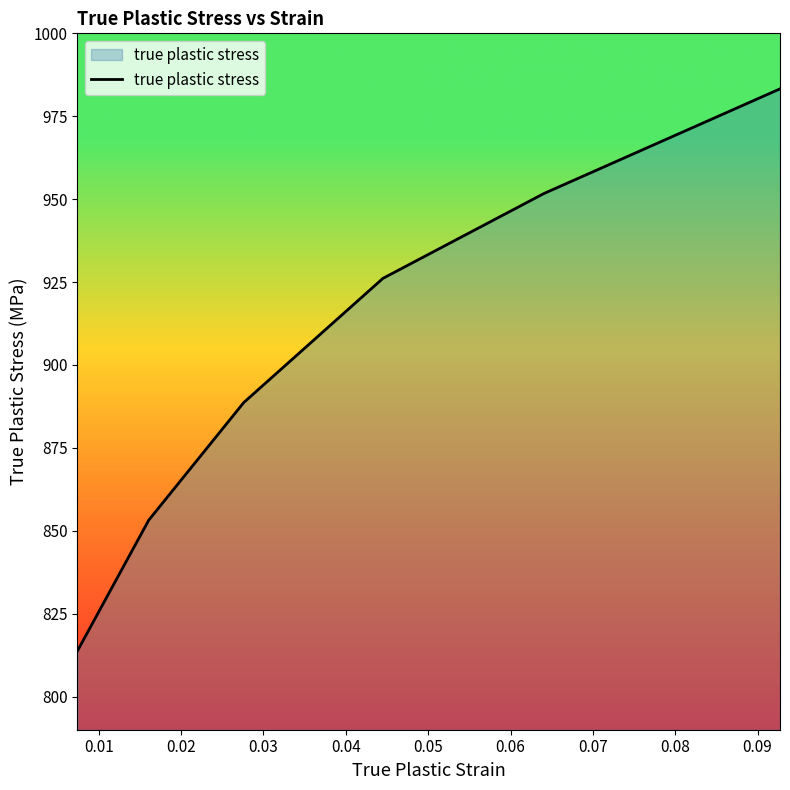

What is the maximum value shown in the chart?

983.3